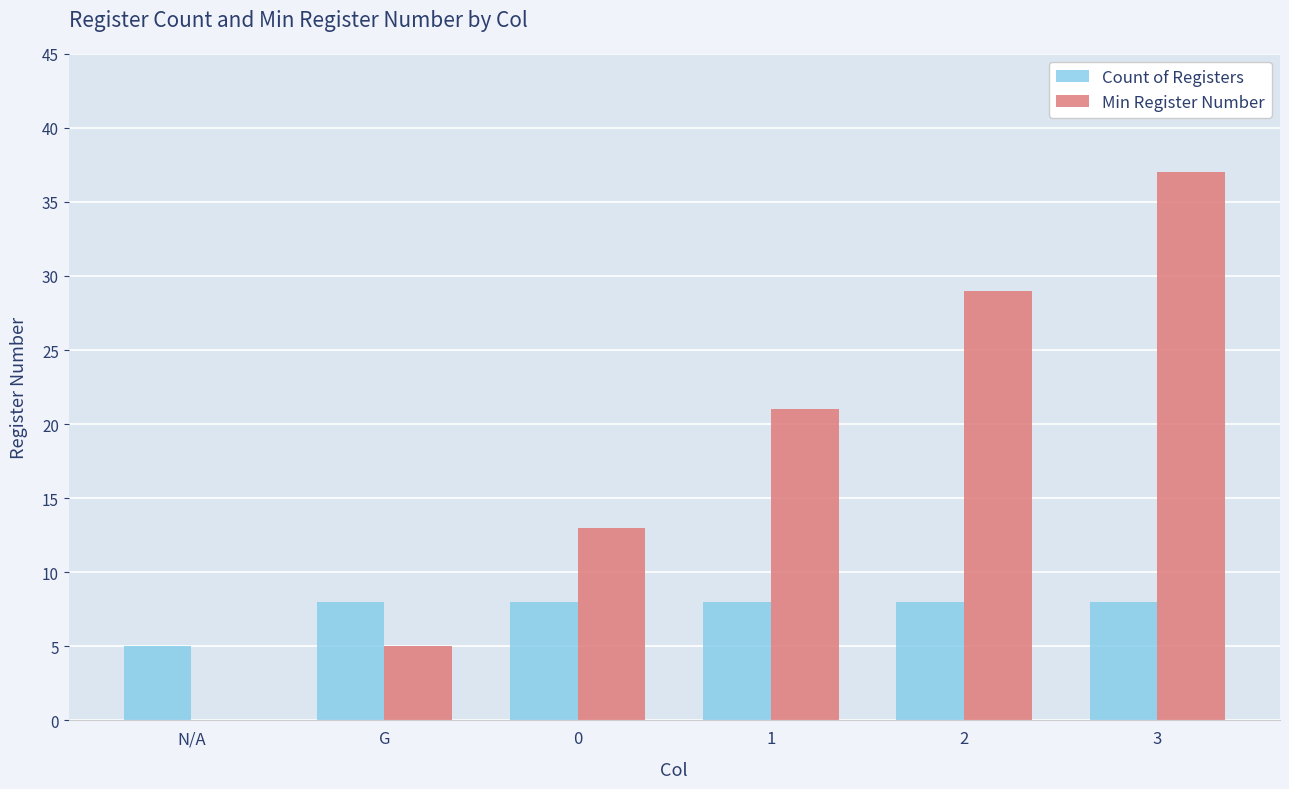

Which series changed the most between 1 and 3?

Min Register Number